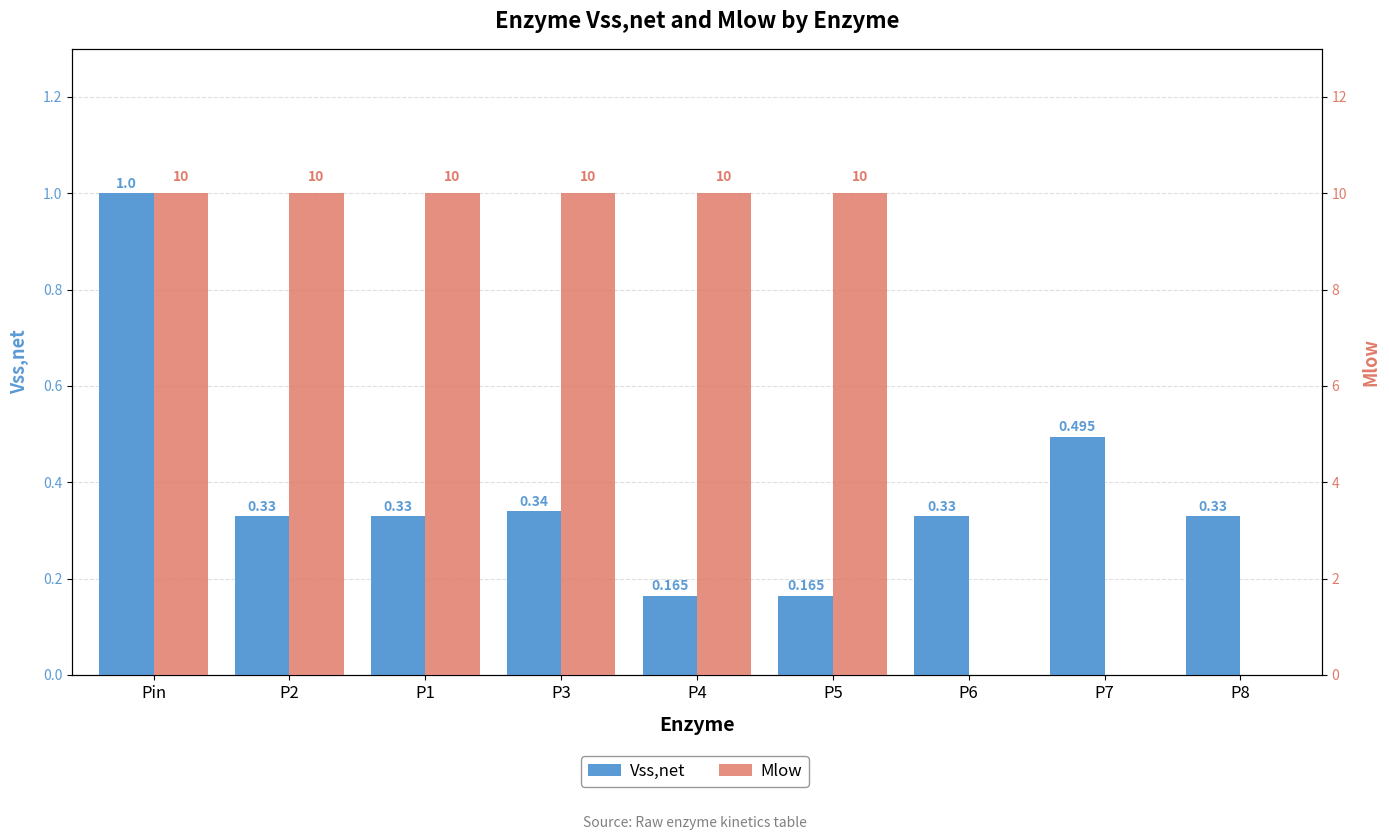

What is the difference between the maximum and minimum values in the Vss,net series?

0.8